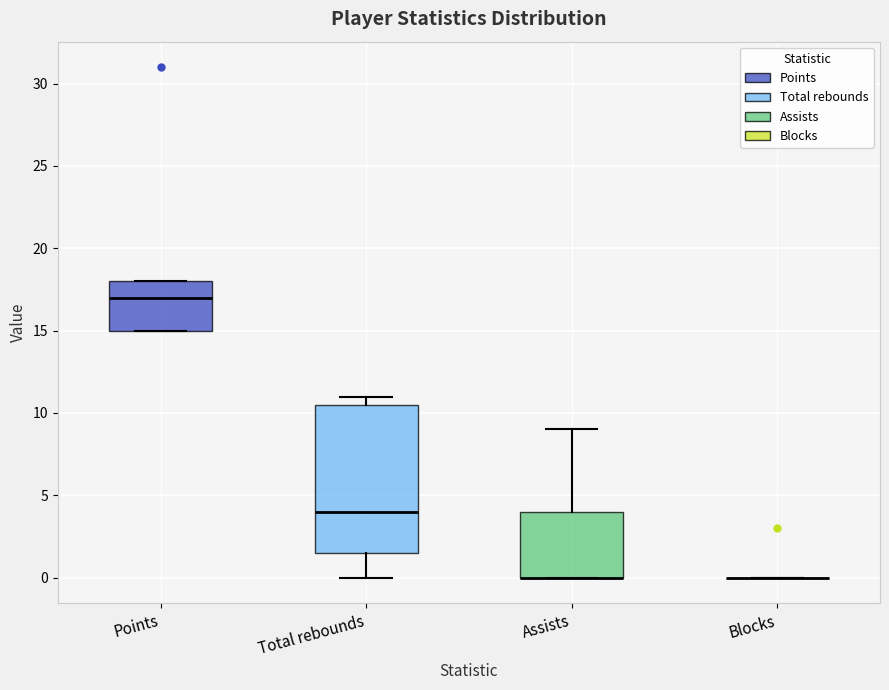

Comparing the boxes themselves (not the whiskers), which one is the tallest?

Total rebounds